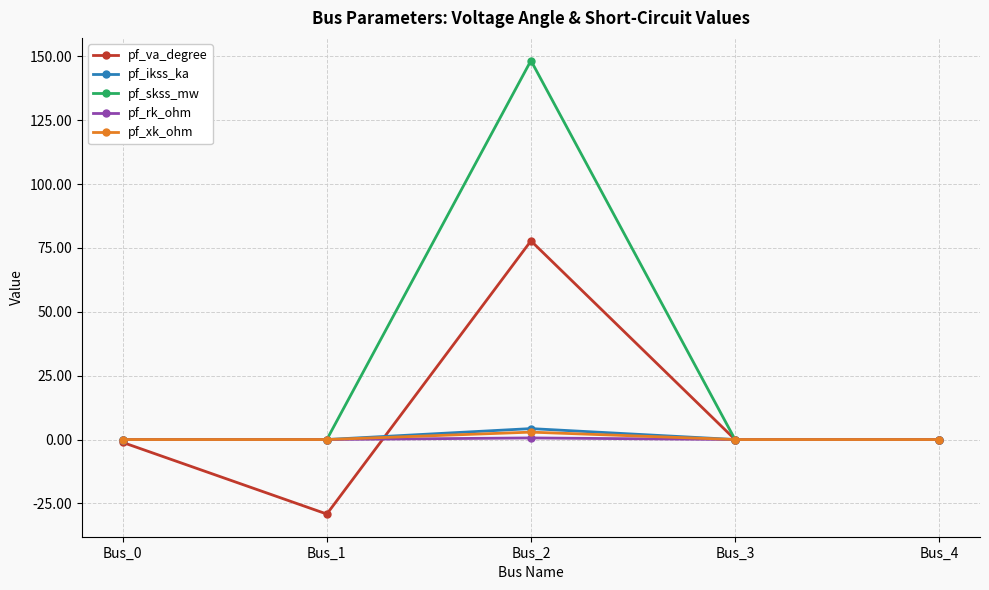

Which category has the highest value across all series?

Bus_2